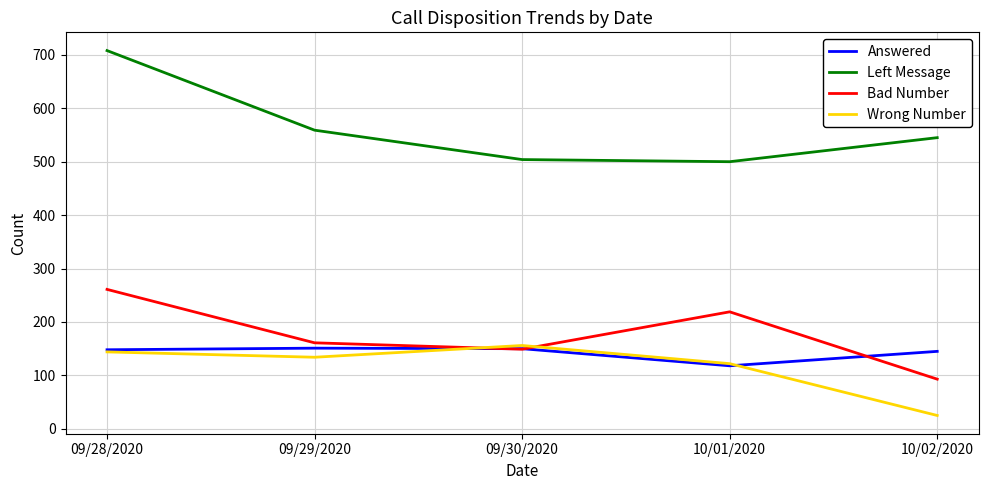

Which label corresponds to the smallest value in the chart?

10/02/2020